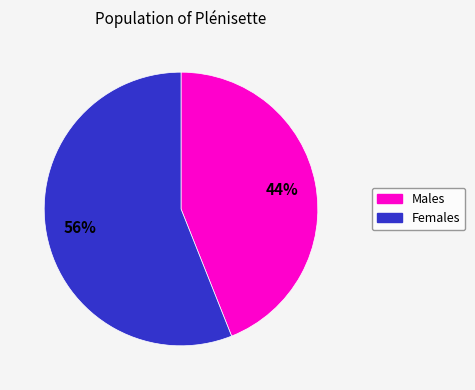

What is the largest slice in the pie chart?

Females